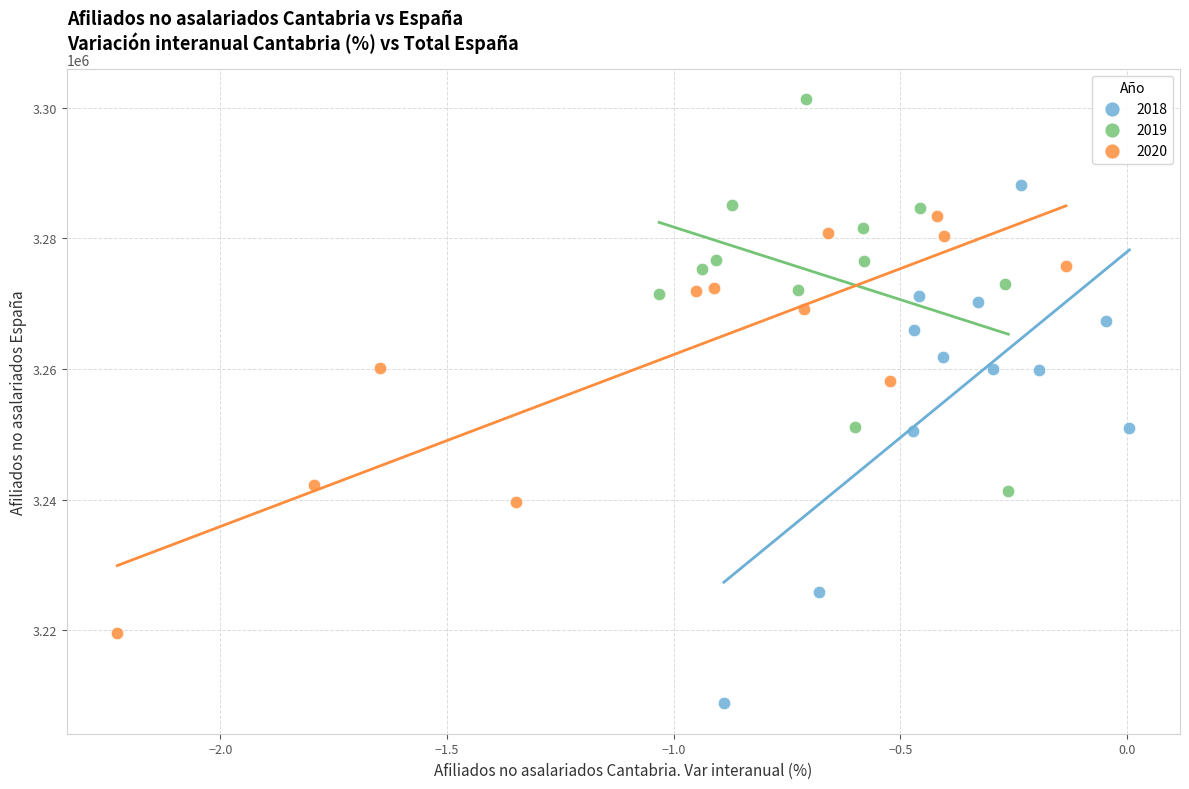

Which series reaches the minimum Y coordinate?

2018